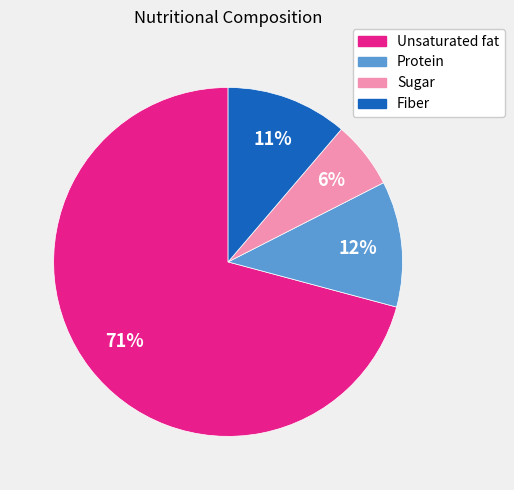

Count the number of slices in the pie.

4